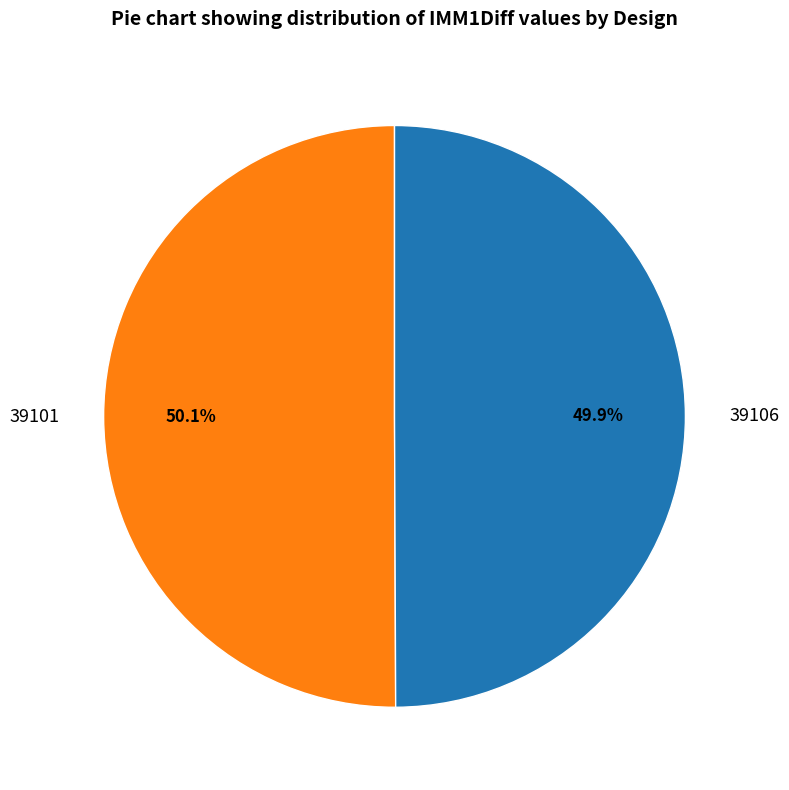

Is it true that 39106 is 44% of the pie?

False